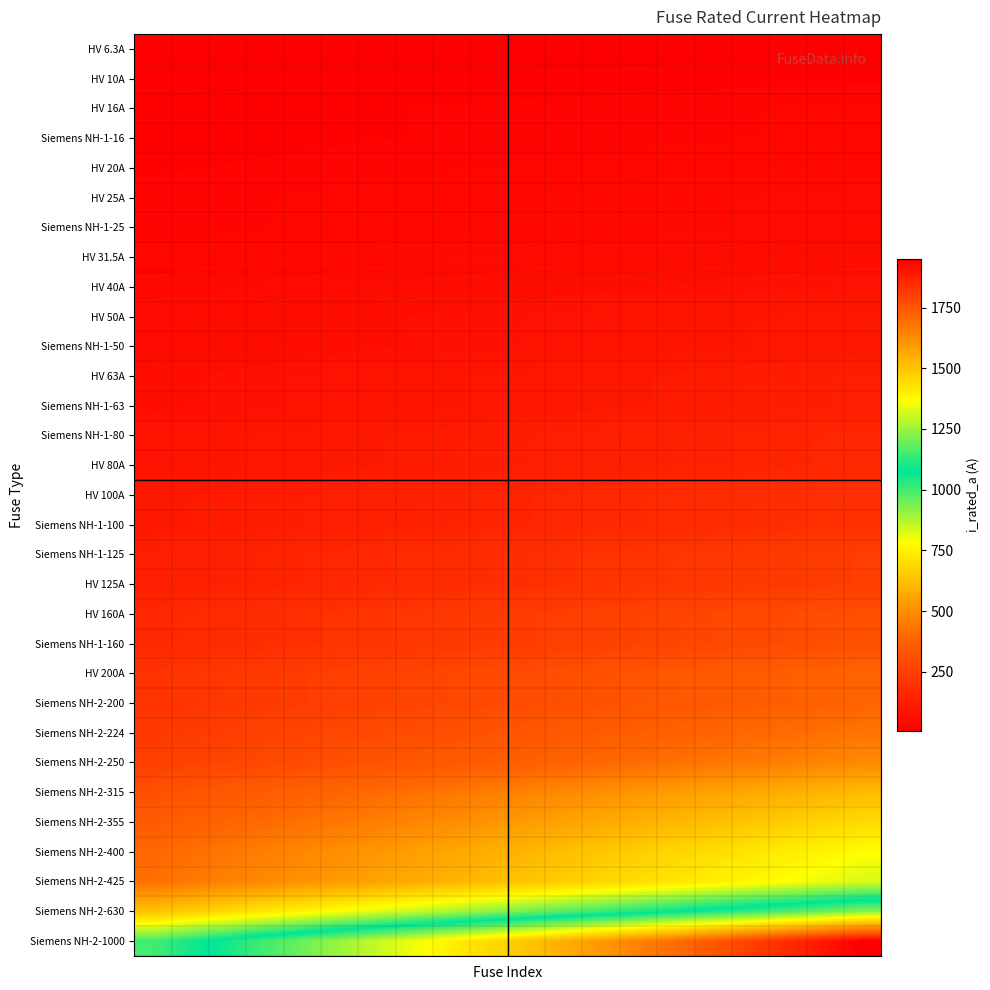

Which series has the widest spread of values?

Siemens NH-2-1000